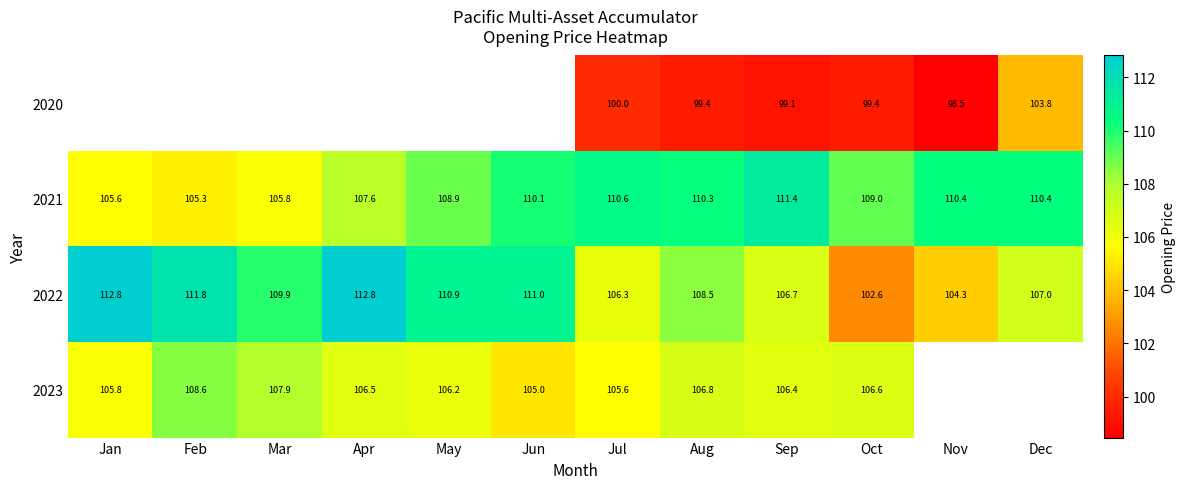

What is the difference between the maximum and minimum values in the 2021 series?

6.1